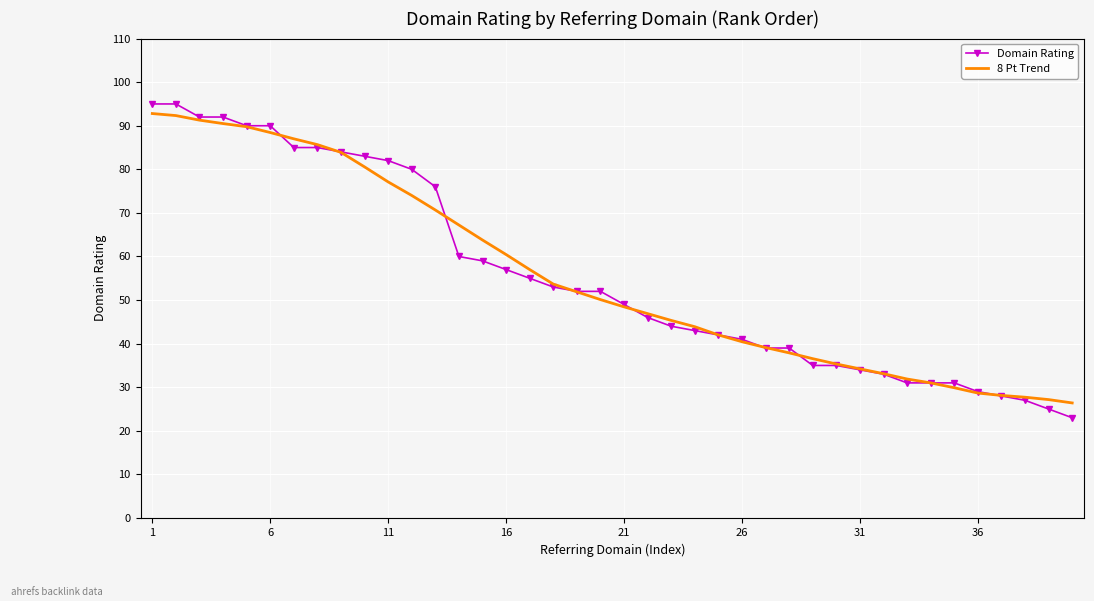

Which series has the widest spread of values?

Domain Rating